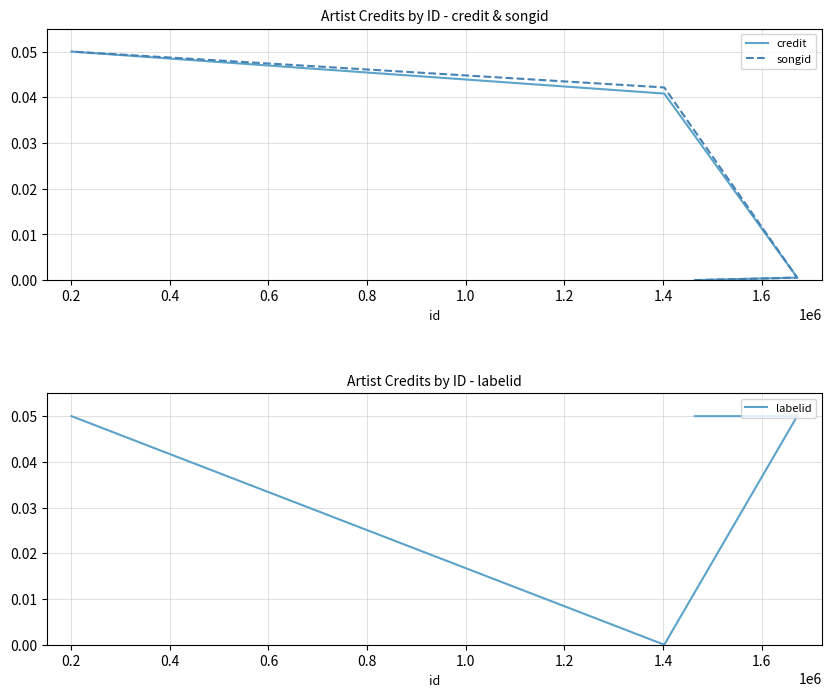

How many data points in labelid are above 0?

4